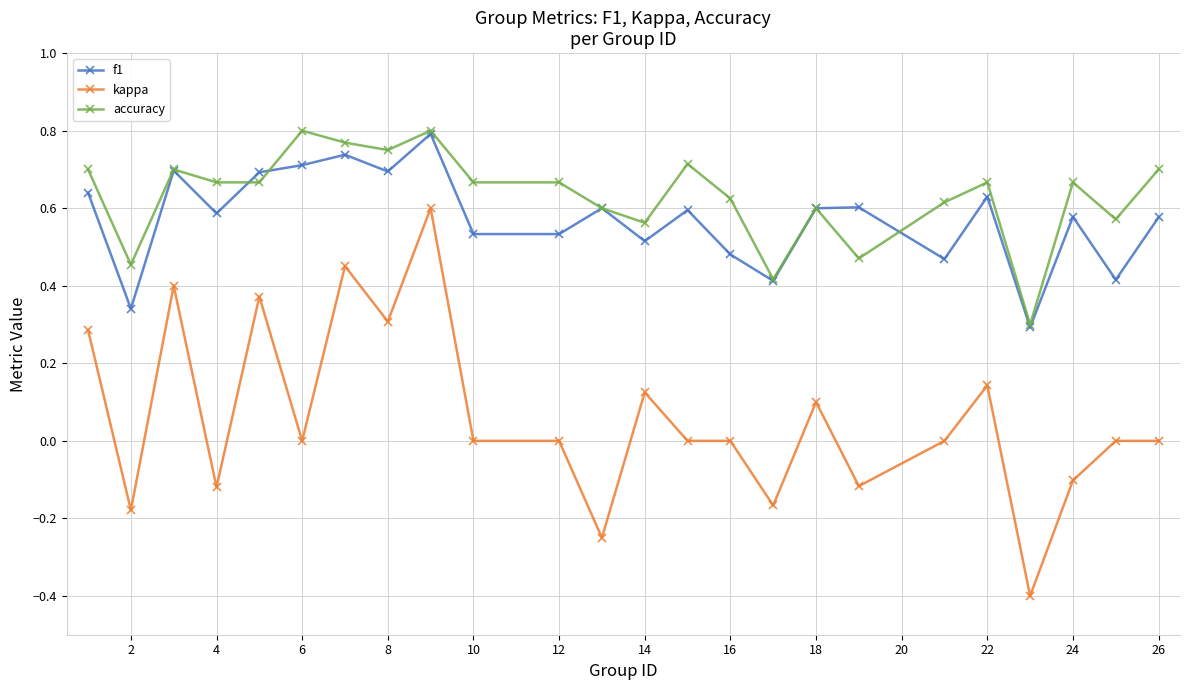

What is the minimum value shown in the chart?

-0.4